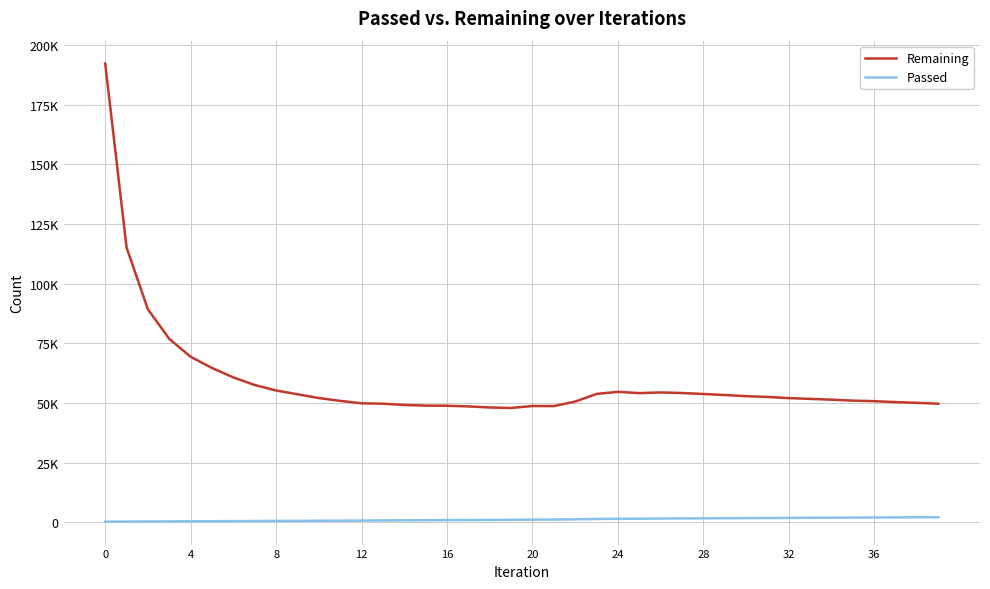

Reading right to left, what are all the values shown in this chart?

Remaining: 49670	50019	50324	50722	50945	51345	51674	52008	52497	52807	53299	53728	54131	54386	54098	54629	53764	50553	48646	48699	47863	48073	48522	48804	48862	49133	49667	49825	50844	52031	53619	55194	57501	60675	64633	69336	76840	89195	115143	192272
Passed: 2069	2029	1987	1948	1902	1862	1818	1774	1735	1689	1648	1604	1559	1509	1444	1400	1322	1190	1094	1044	976	931	889	844	794	748	705	656	617	578	541	501	463	427	390	348	308	268	230	192